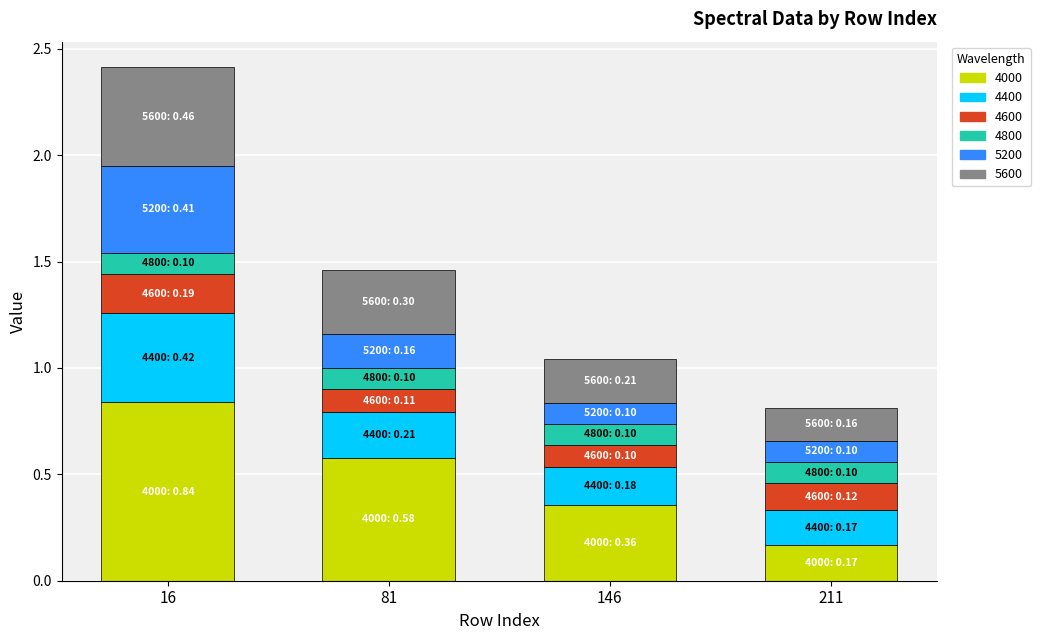

The 4000 series shows 0.6 at 16. True or false?

False